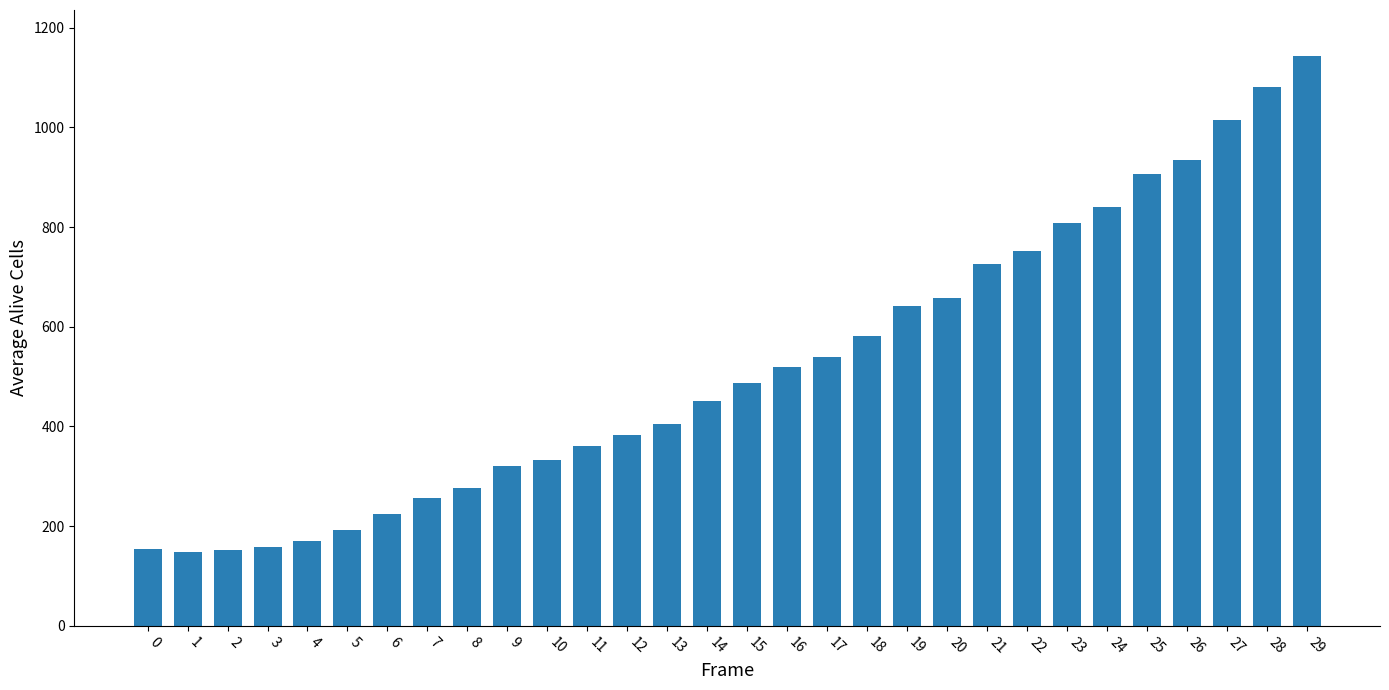

What is the average value?

521